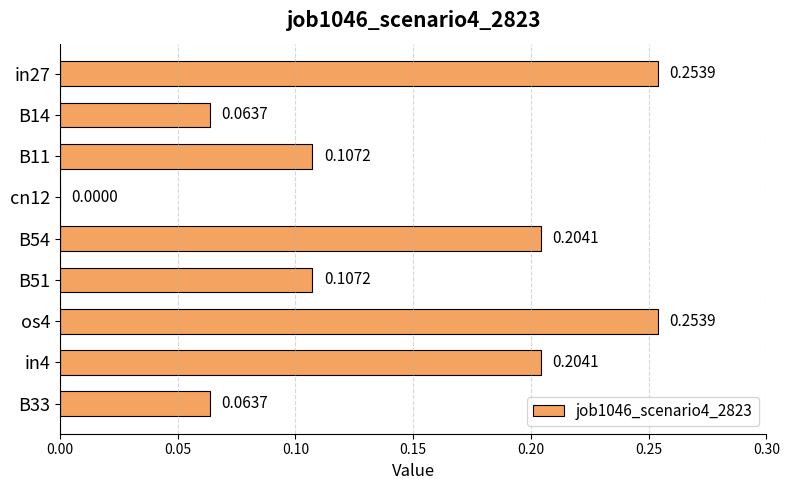

How many values are above zero?

8